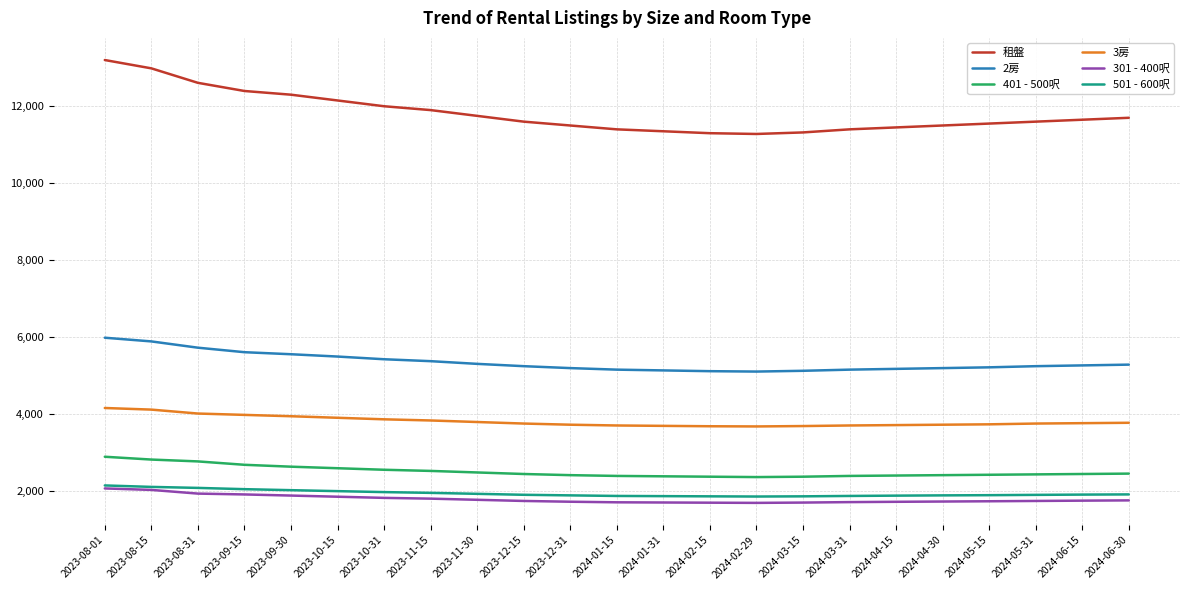

Does the chart have visible grid lines?

Yes